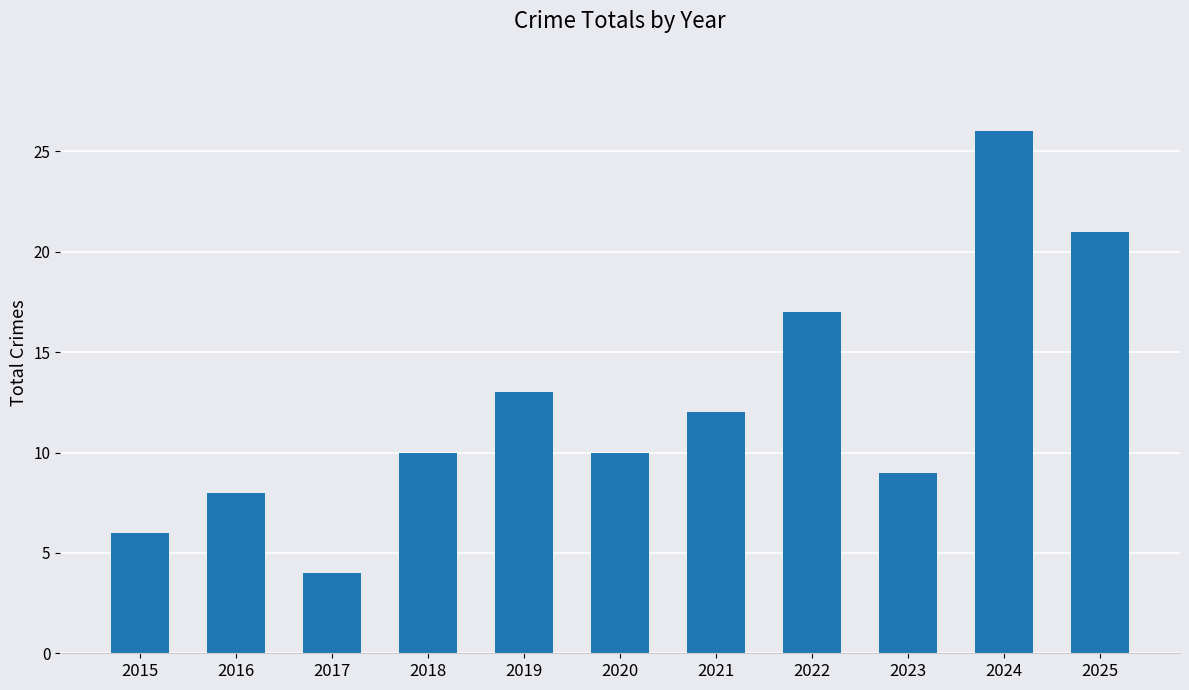

Are the bars grouped side by side (vs. stacked)?

No